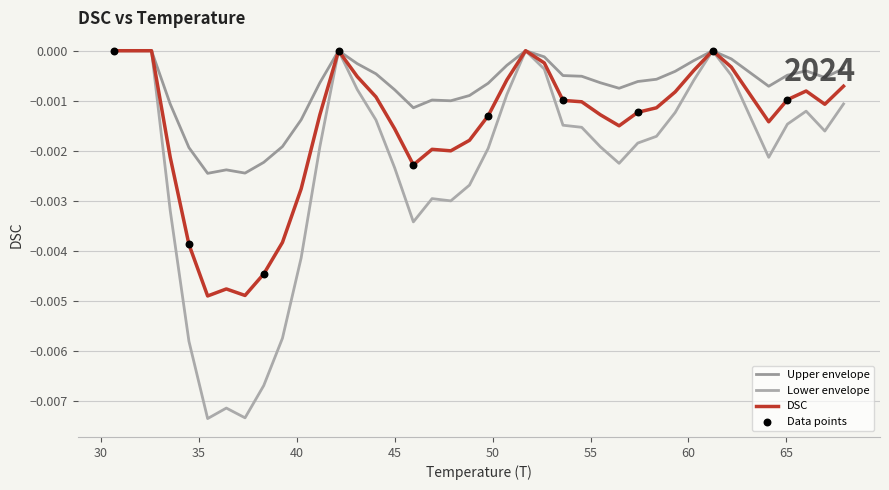

How many lines are shown in the chart?

3